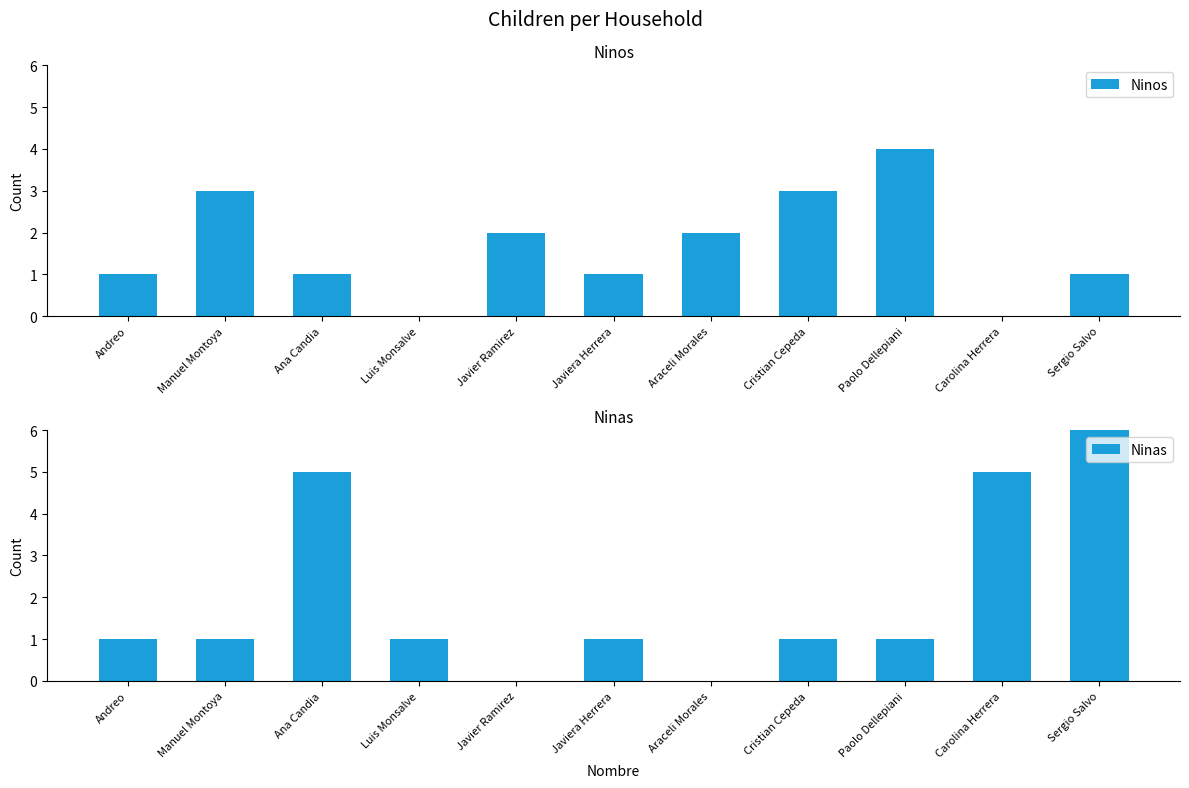

How many values in the Ninos series are below 1?

2